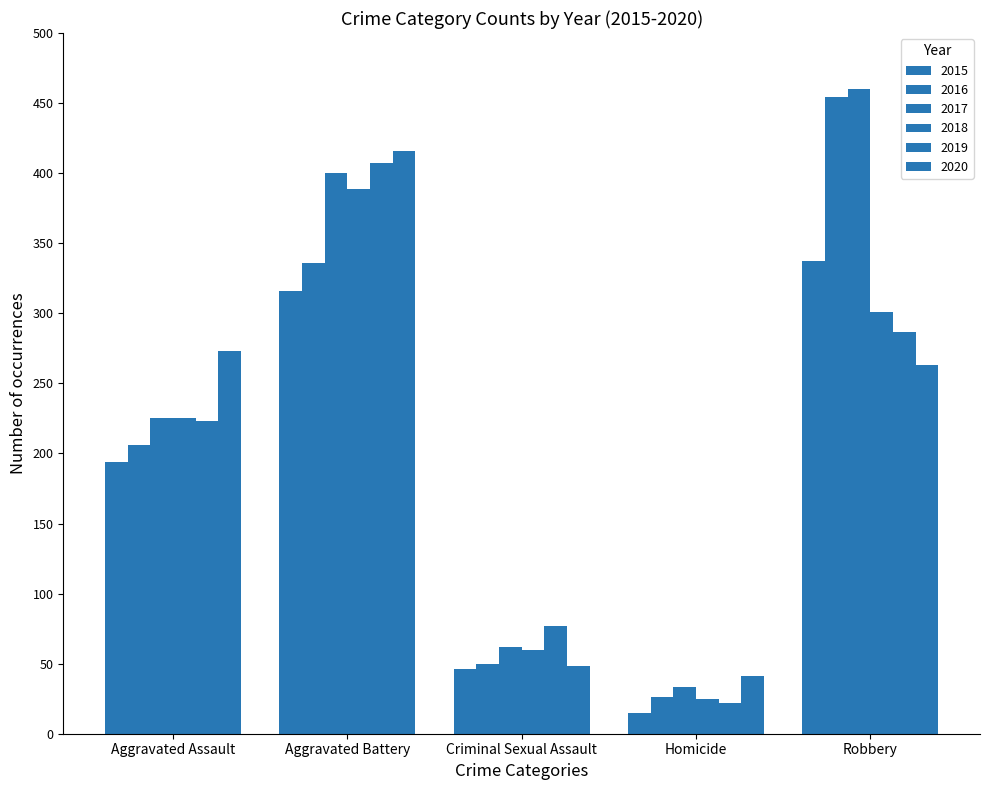

List the labels in order of 2019 value, smallest first.

Homicide, Criminal Sexual Assault, Aggravated Assault, Robbery, Aggravated Battery